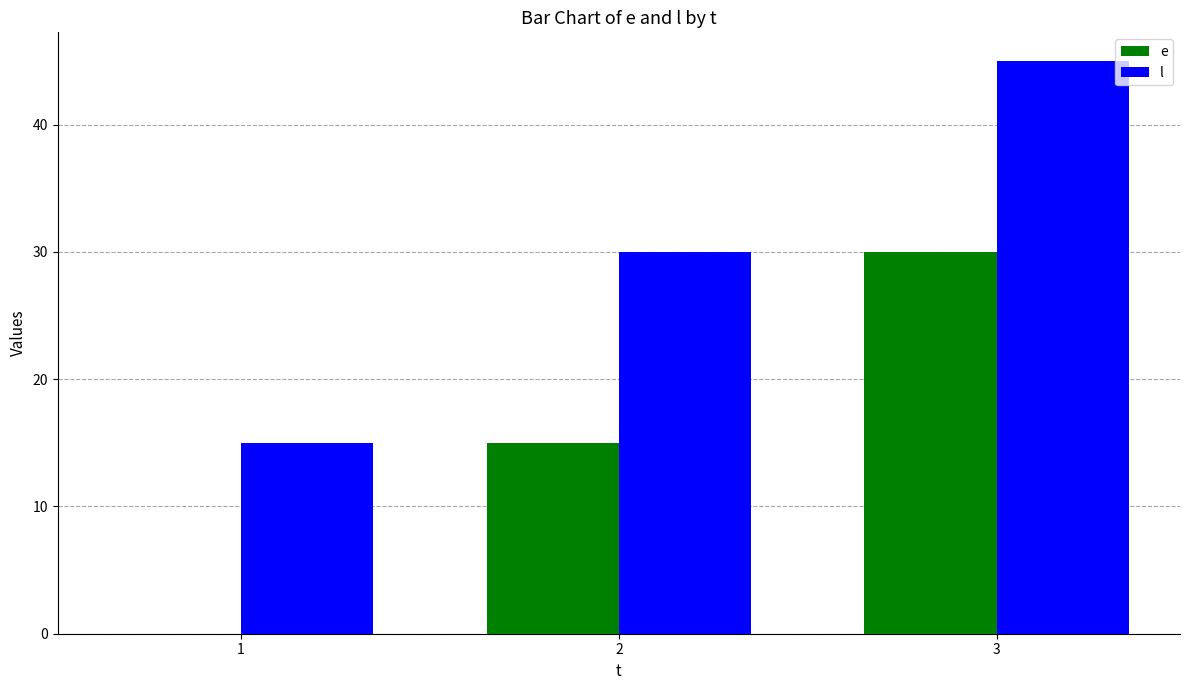

The l series shows 67 at 3. True or false?

False